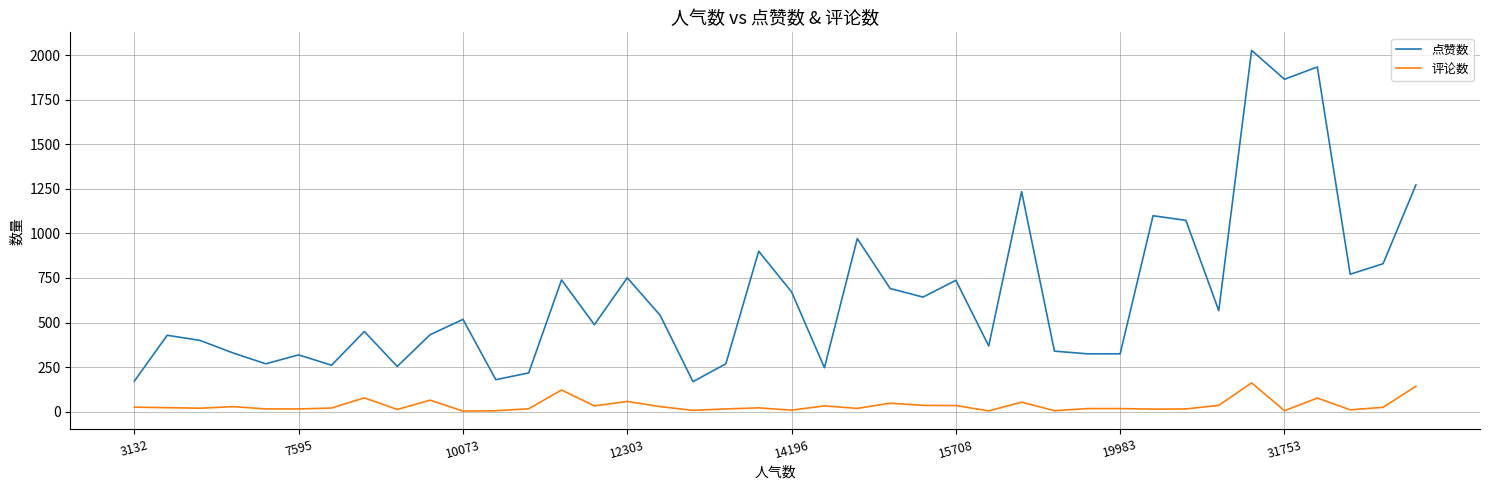

True or false: 点赞数 and 评论数 intersect in this chart.

False